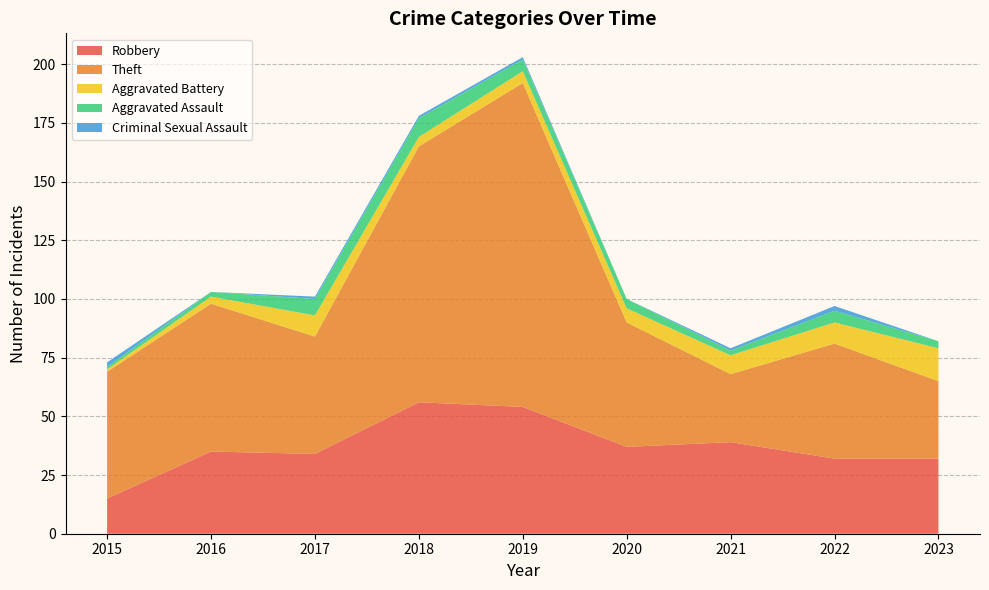

Reading left to right, extract all data points from this chart.

Robbery: 2015=15	2016=35	2017=34	2018=56	2019=54	2020=37	2021=39	2022=32	2023=32
Theft: 2015=54	2016=63	2017=50	2018=109	2019=138	2020=53	2021=29	2022=49	2023=33
Aggravated Battery: 2015=1	2016=3	2017=9	2018=4	2019=5	2020=6	2021=8	2022=9	2023=14
Aggravated Assault: 2015=1	2016=2	2017=7	2018=8	2019=5	2020=4	2021=2	2022=5	2023=3
Criminal Sexual Assault: 2015=2	2016=0	2017=1	2018=1	2019=1	2020=0	2021=1	2022=2	2023=0